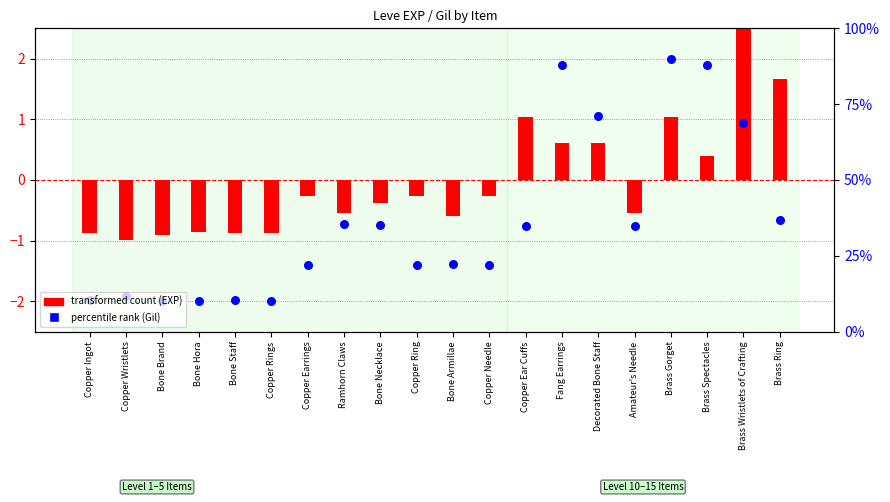

Which series contains the lowest Y value?

percentile rank (Gil)